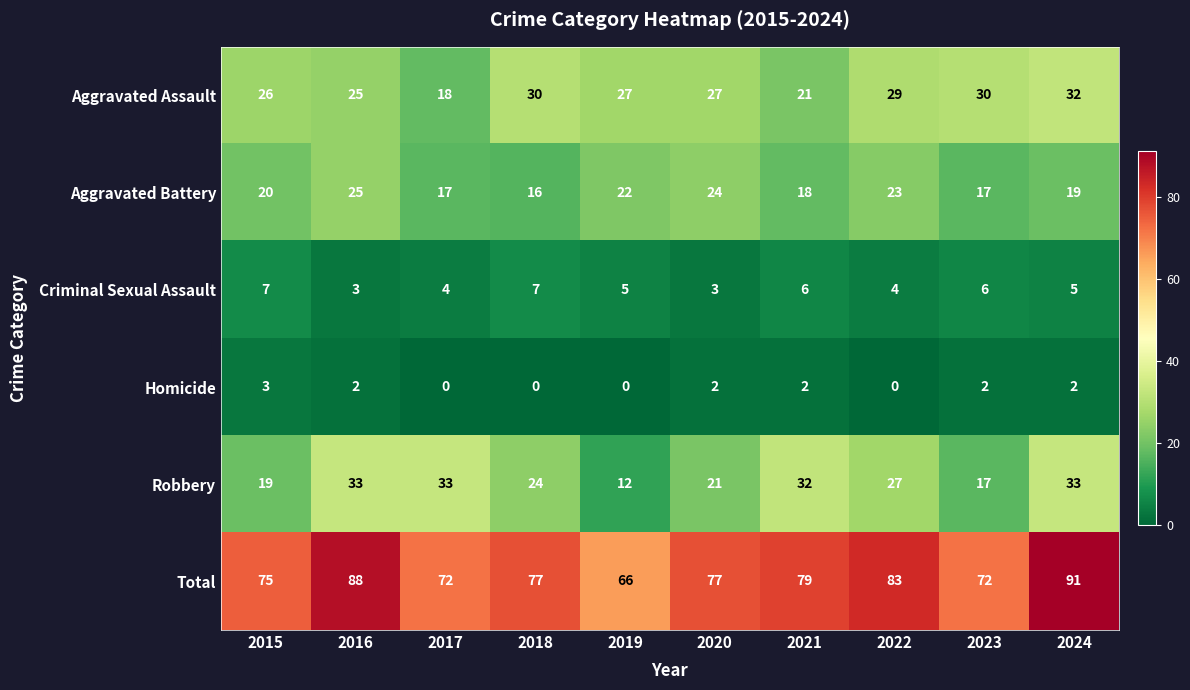

What is the approximate value of Aggravated Battery at 2015?

20